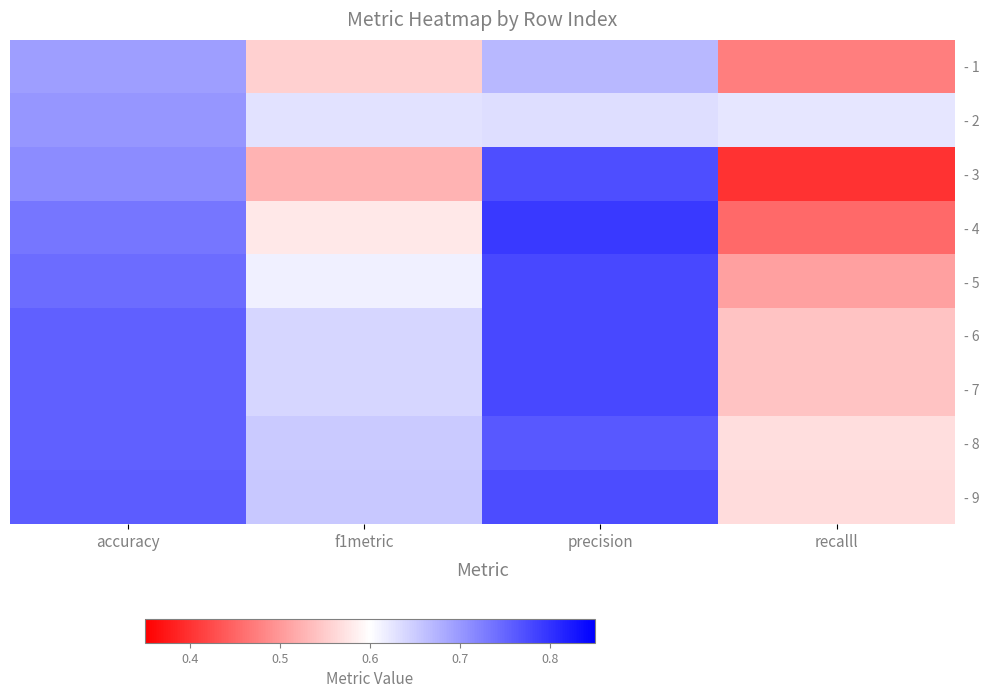

What is the total value across all series at accuracy?

6.6